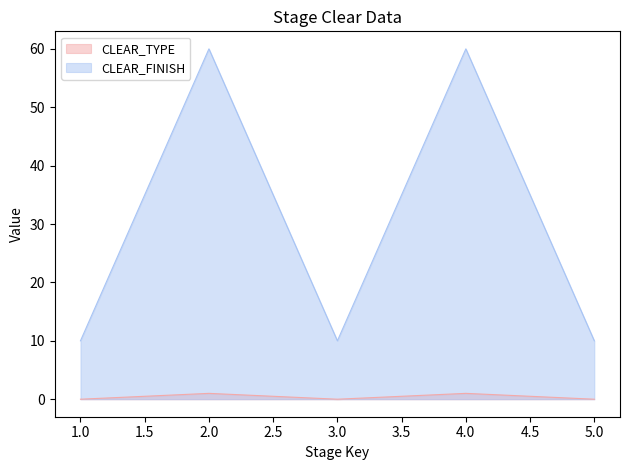

At which category does CLEAR_TYPE reach its first local peak?

2.0